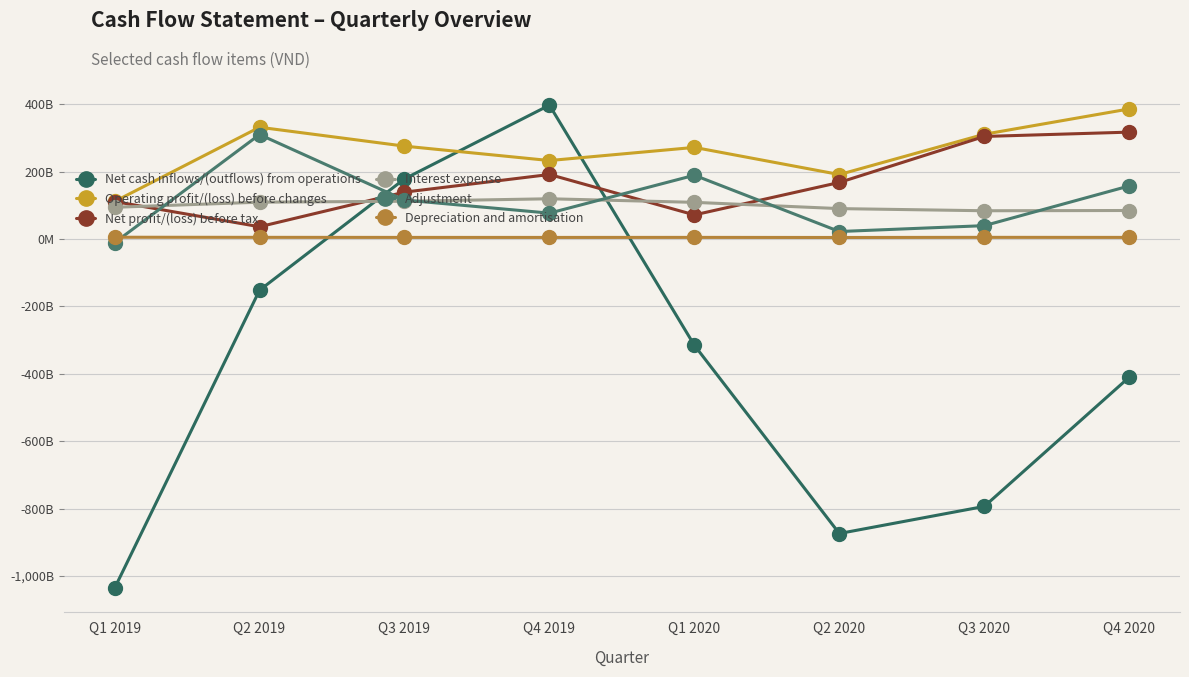

What is the average value of the Interest expense series?

100634172149